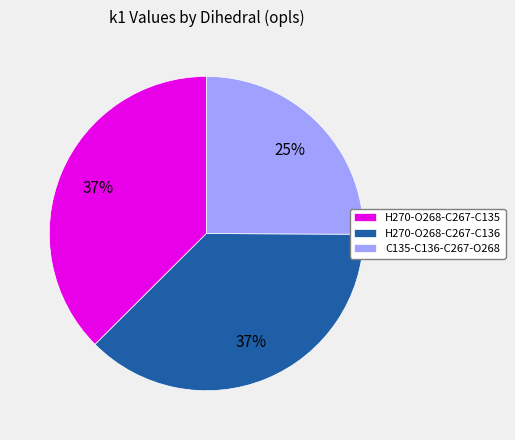

Is there a majority slice in this chart?

No